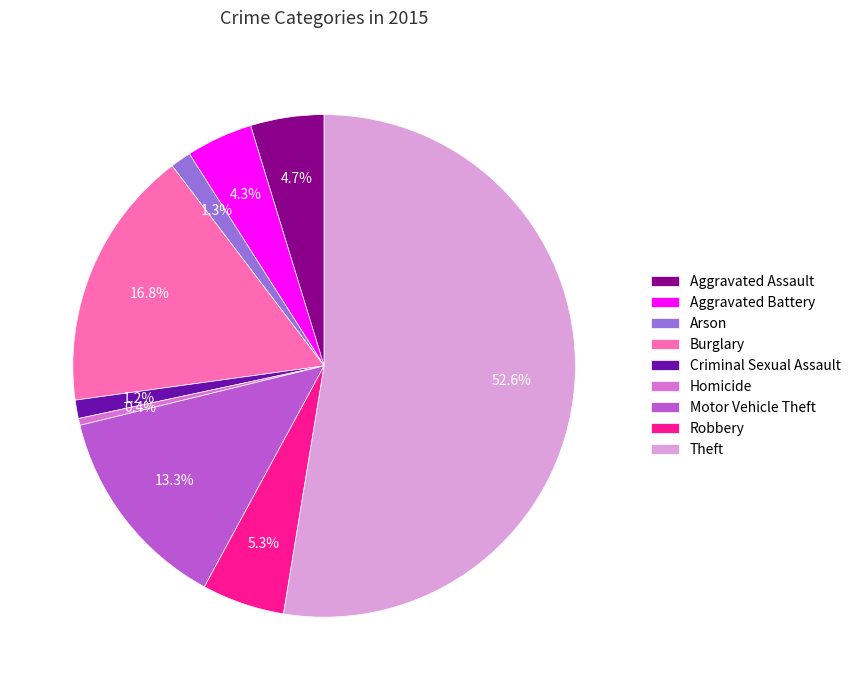

Is it true that Aggravated Battery is 14% of the pie?

False